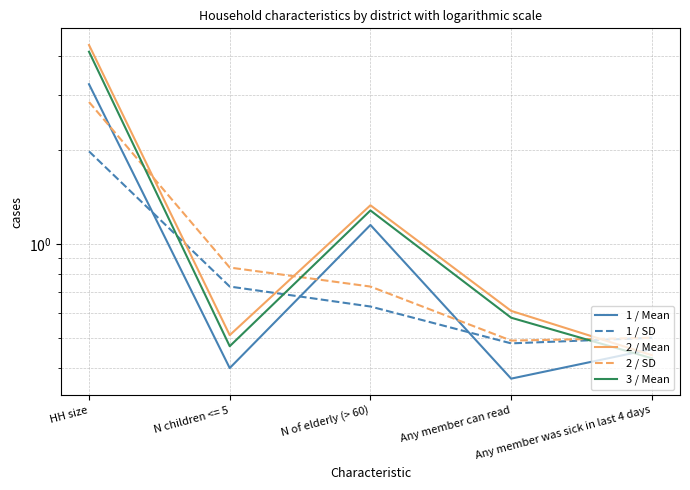

Is this an area chart (filled region under the line)?

No